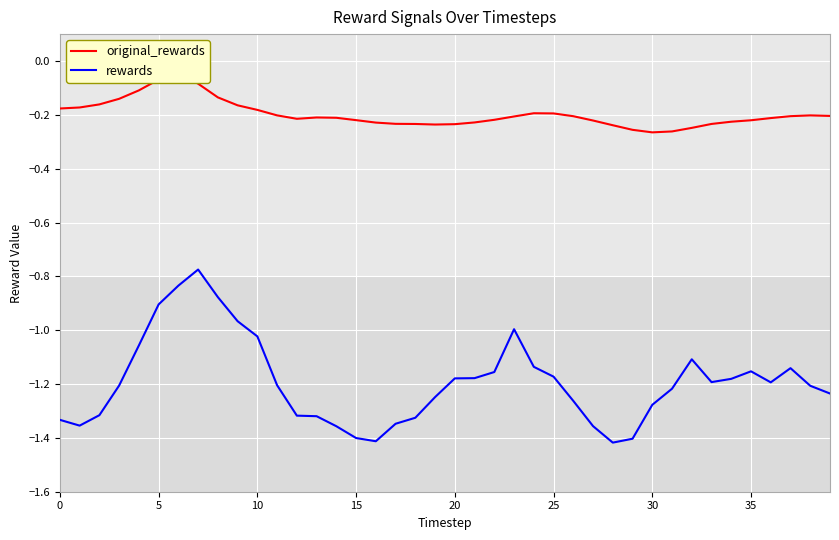

The rewards series shows -2.2 at 27. True or false?

False